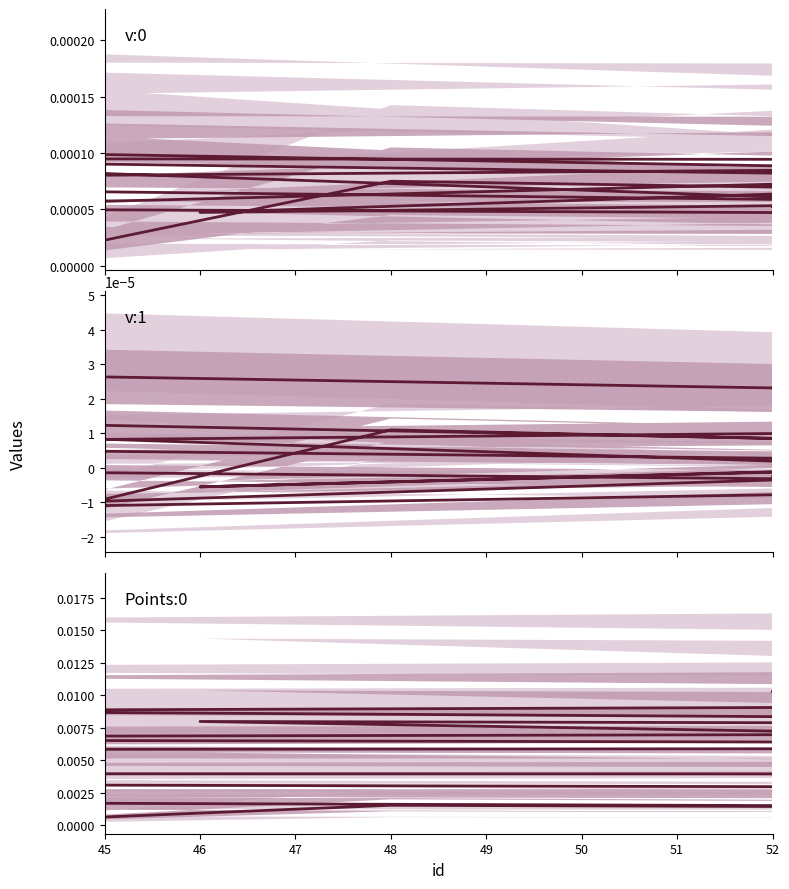

The value of Points:0 at 52 is 0.0. True or false?

False